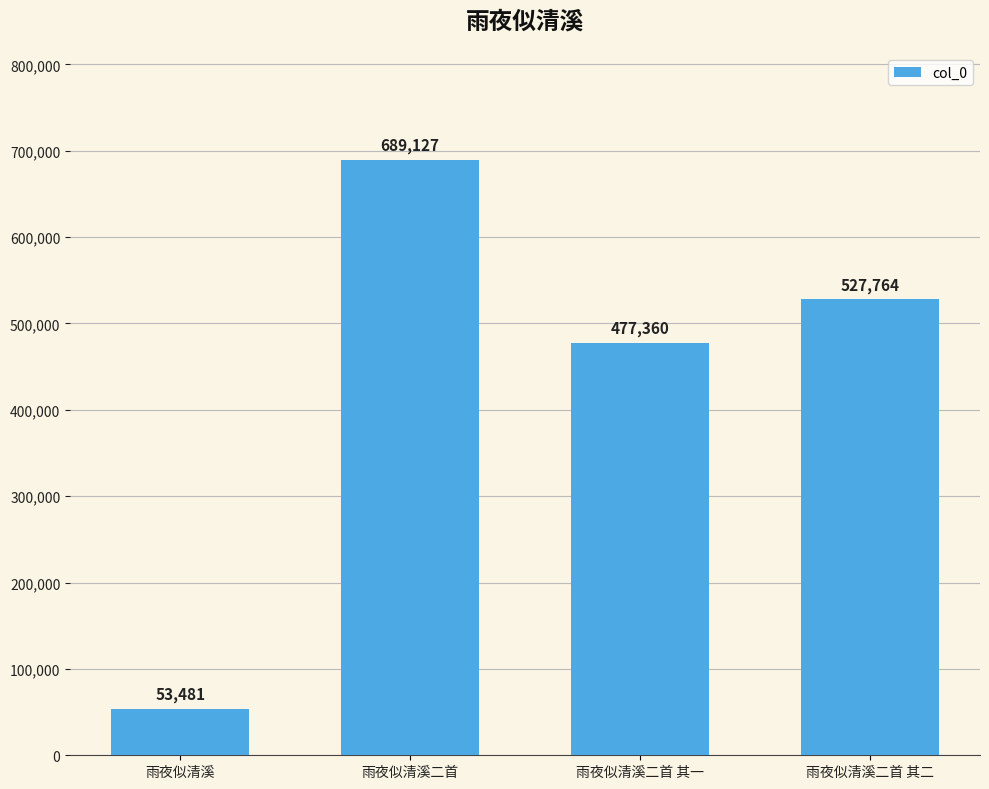

True or false: the data shows 136008 at 雨夜似清溪二首 其二.

False